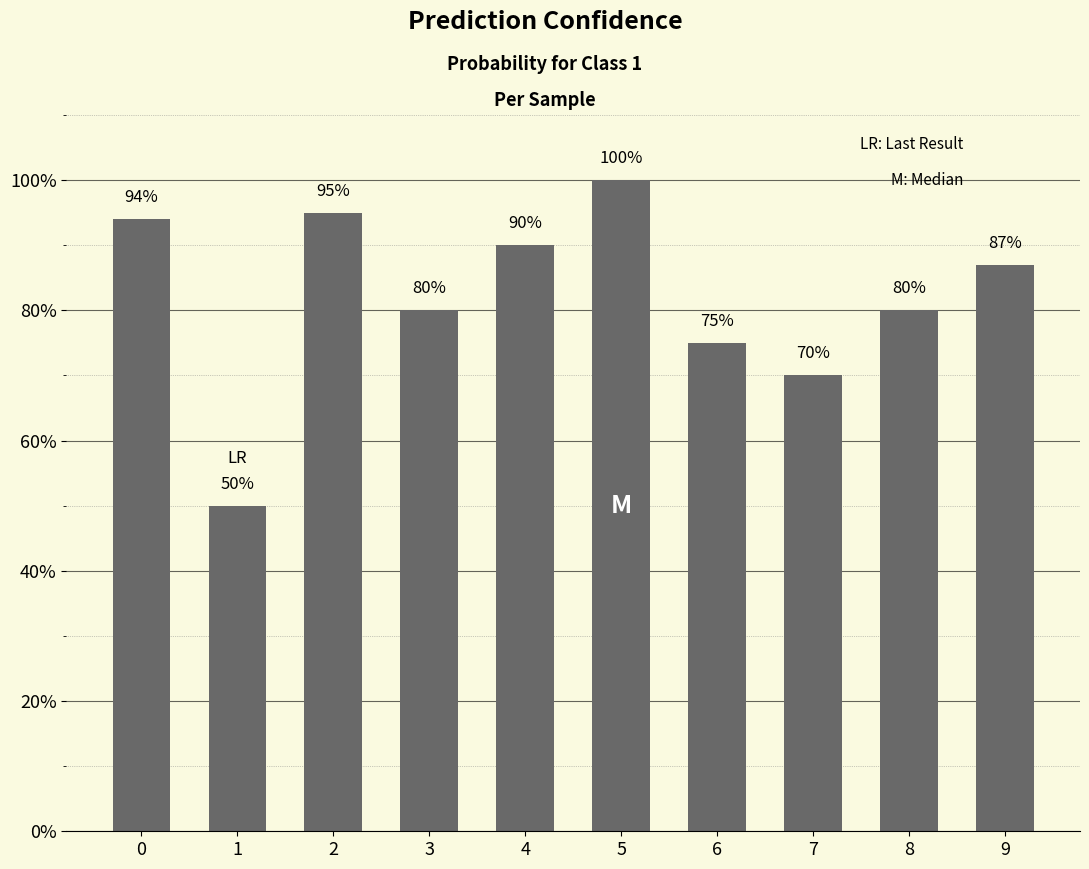

Reading left to right, what are all the values shown in this chart?

0=0.9	1=0.5	2=0.9	3=0.8	4=0.9	5=1.0	6=0.8	7=0.7	8=0.8	9=0.9